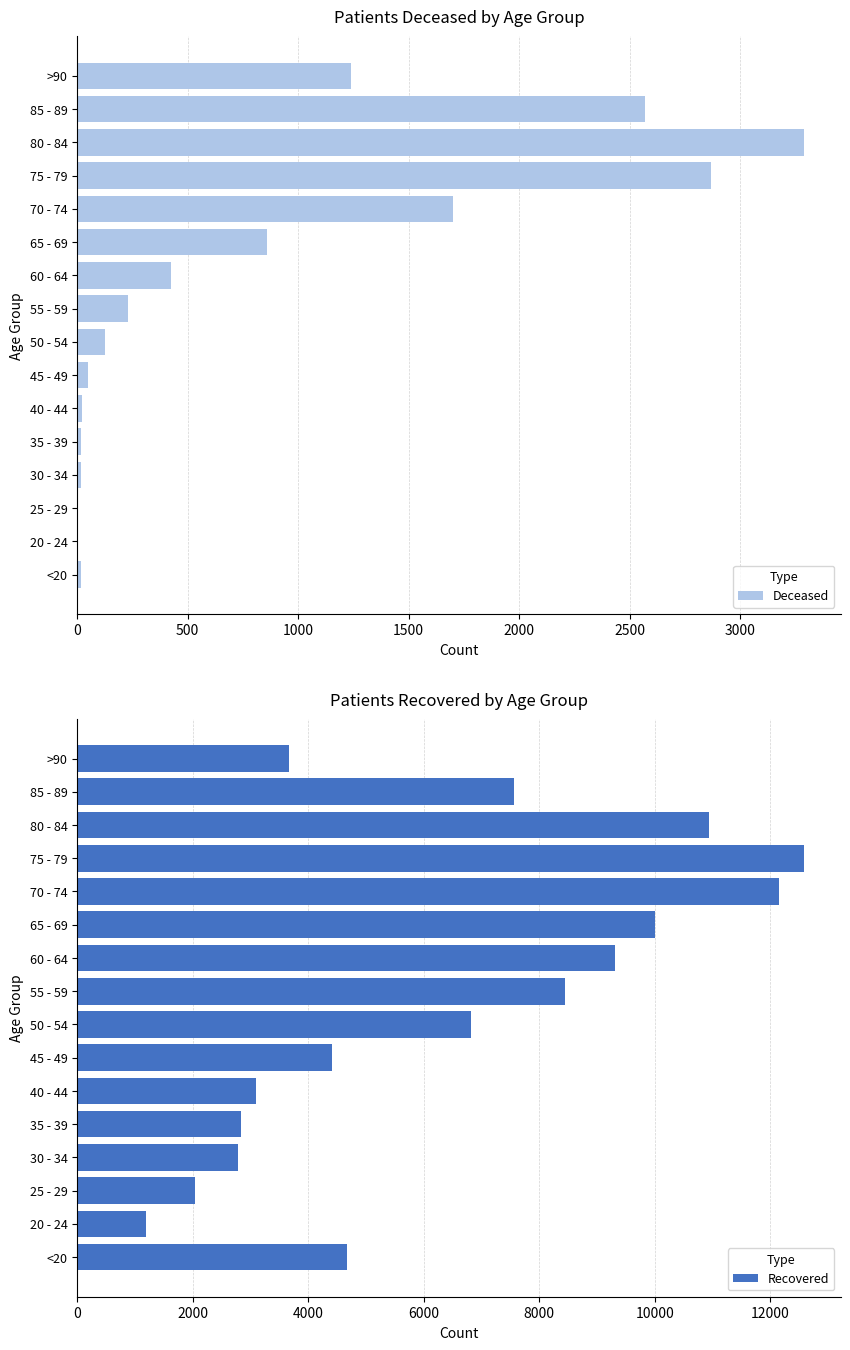

Which category has the highest value in the Recovered series?

75 - 79